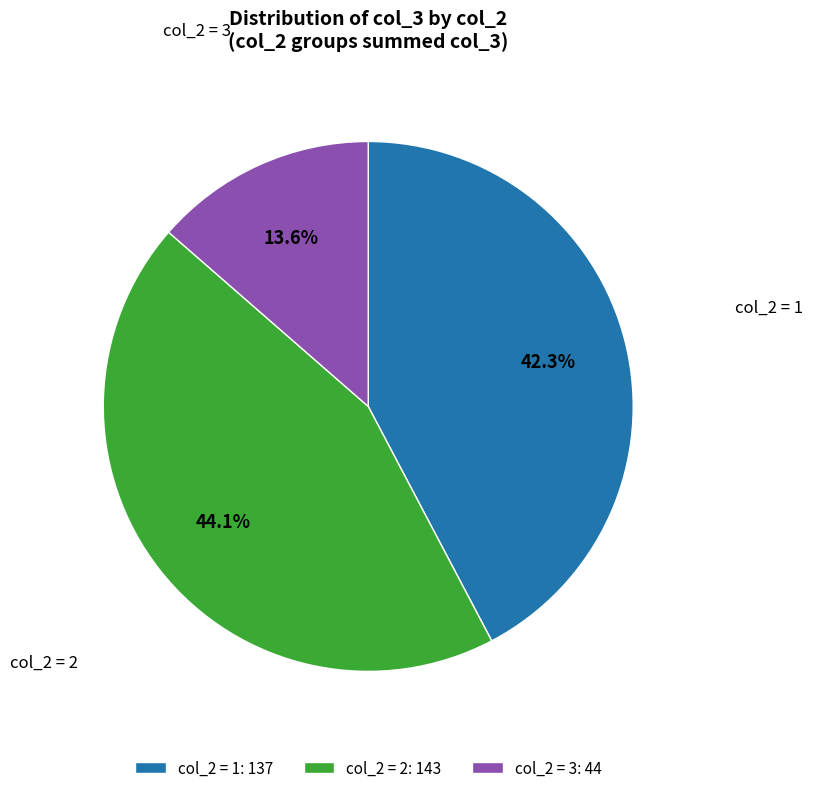

Which has a higher value, col_2 = 1: 137 or col_2 = 2: 143?

col_2 = 2: 143